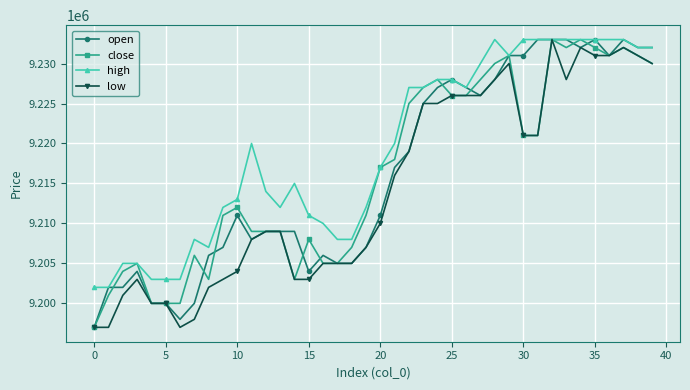

True or false: high has more than 1 interior local peaks.

True